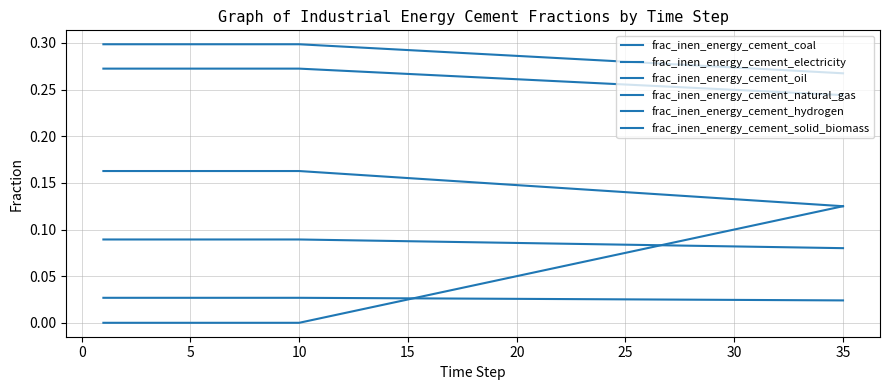

Reading left to right, extract all data points from this chart.

frac_inen_energy_cement_coal: 0.3	0.3	0.3	0.3	0.3	0.3	0.3	0.3	0.3	0.3	0.3	0.3	0.3	0.3	0.3	0.3	0.3	0.3	0.3	0.3	0.3	0.3	0.3	0.3	0.3	0.3	0.3	0.3	0.3	0.3	0.3	0.3	0.3	0.3	0.3
frac_inen_energy_cement_electricity: 0.2	0.2	0.2	0.2	0.2	0.2	0.2	0.2	0.2	0.2	0.2	0.2	0.2	0.2	0.2	0.2	0.2	0.2	0.1	0.1	0.1	0.1	0.1	0.1	0.1	0.1	0.1	0.1	0.1	0.1	0.1	0.1	0.1	0.1	0.1
frac_inen_energy_cement_oil: 0.3	0.3	0.3	0.3	0.3	0.3	0.3	0.3	0.3	0.3	0.3	0.3	0.3	0.3	0.3	0.3	0.3	0.3	0.3	0.3	0.3	0.3	0.3	0.3	0.3	0.3	0.3	0.3	0.3	0.2	0.2	0.2	0.2	0.2	0.2
frac_inen_energy_cement_natural_gas: 0.1	0.1	0.1	0.1	0.1	0.1	0.1	0.1	0.1	0.1	0.1	0.1	0.1	0.1	0.1	0.1	0.1	0.1	0.1	0.1	0.1	0.1	0.1	0.1	0.1	0.1	0.1	0.1	0.1	0.1	0.1	0.1	0.1	0.1	0.1
frac_inen_energy_cement_hydrogen: 0.0	0.0	0.0	0.0	0.0	0.0	0.0	0.0	0.0	0.0	0.0	0.0	0.0	0.0	0.0	0.0	0.0	0.0	0.0	0.1	0.1	0.1	0.1	0.1	0.1	0.1	0.1	0.1	0.1	0.1	0.1	0.1	0.1	0.1	0.1
frac_inen_energy_cement_solid_biomass: 0.0	0.0	0.0	0.0	0.0	0.0	0.0	0.0	0.0	0.0	0.0	0.0	0.0	0.0	0.0	0.0	0.0	0.0	0.0	0.0	0.0	0.0	0.0	0.0	0.0	0.0	0.0	0.0	0.0	0.0	0.0	0.0	0.0	0.0	0.0